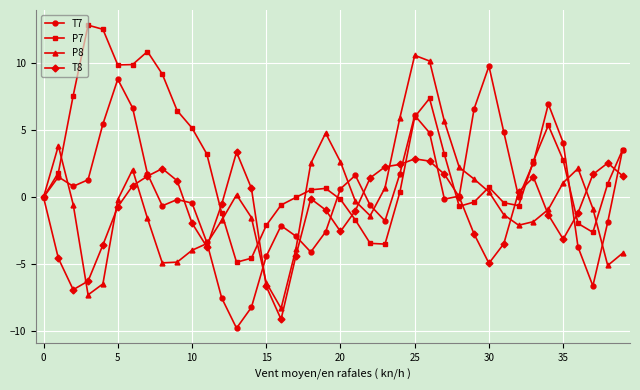

What is the lowest value of the T7 series?

-9.8